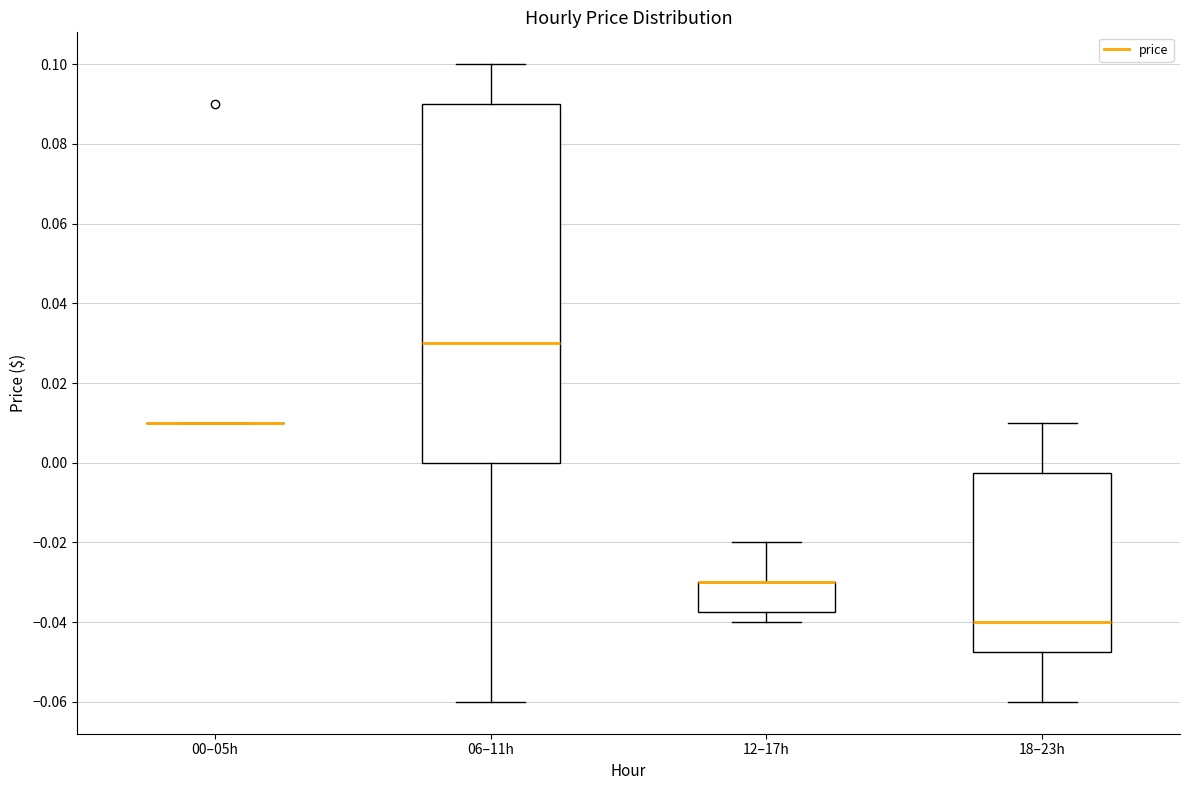

Where does the upper whisker of the box for 06–11h end on the y-axis? The values are not printed on the chart, so give them approximately, as read against the axis.

0.100